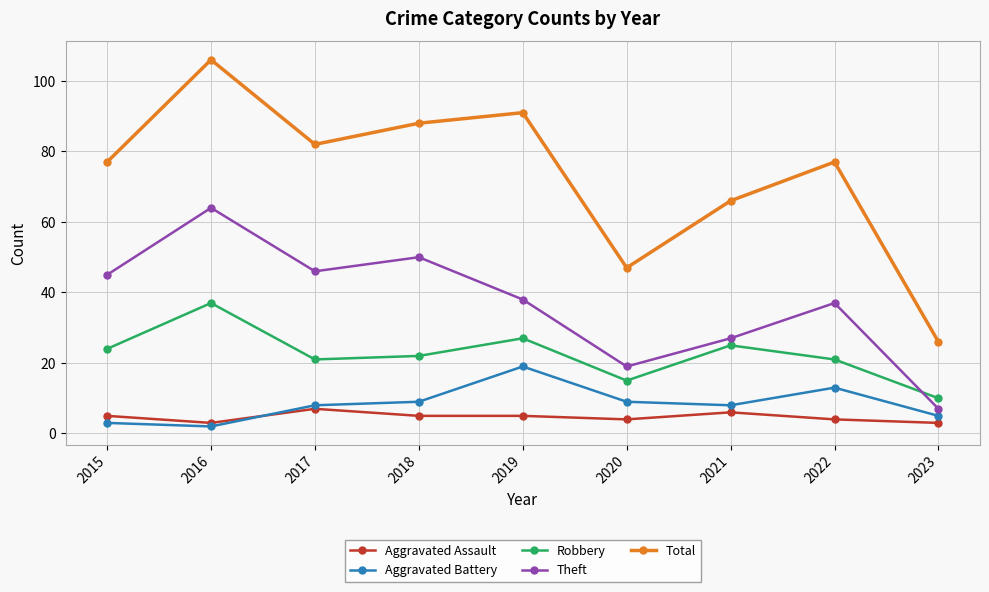

How many interior local peaks does the Robbery series have?

3